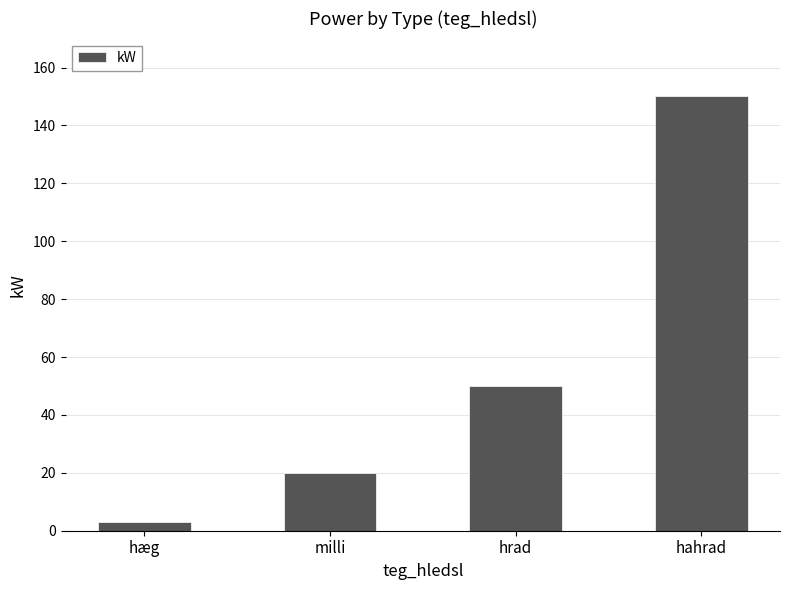

Does the chart contain stacked bars?

No